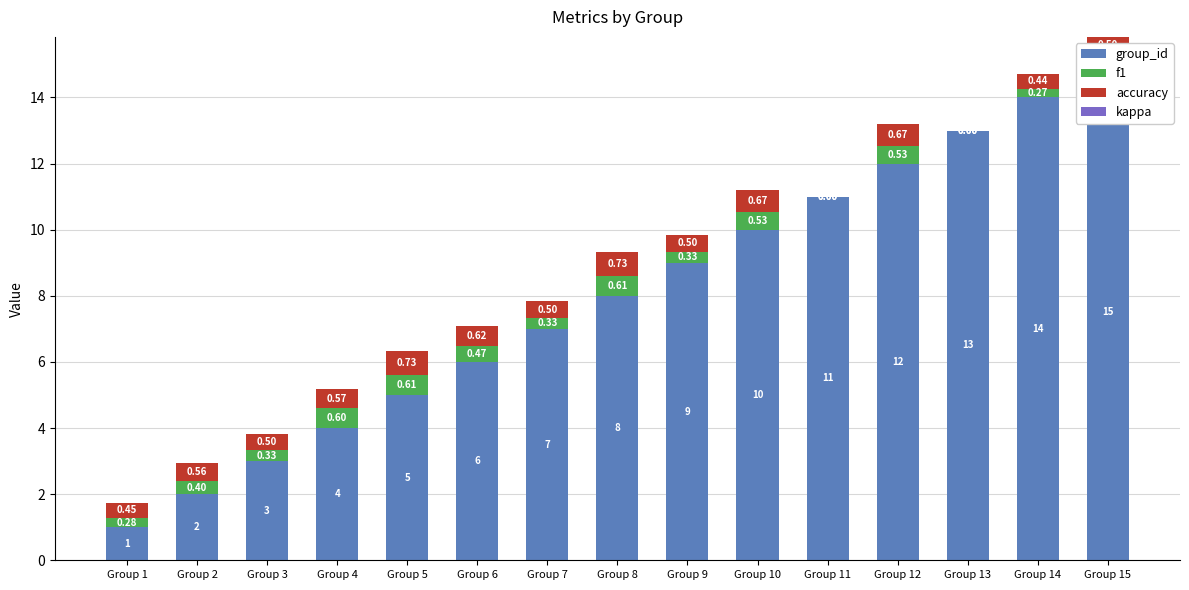

Which label corresponds to the largest value in the chart?

Group 15